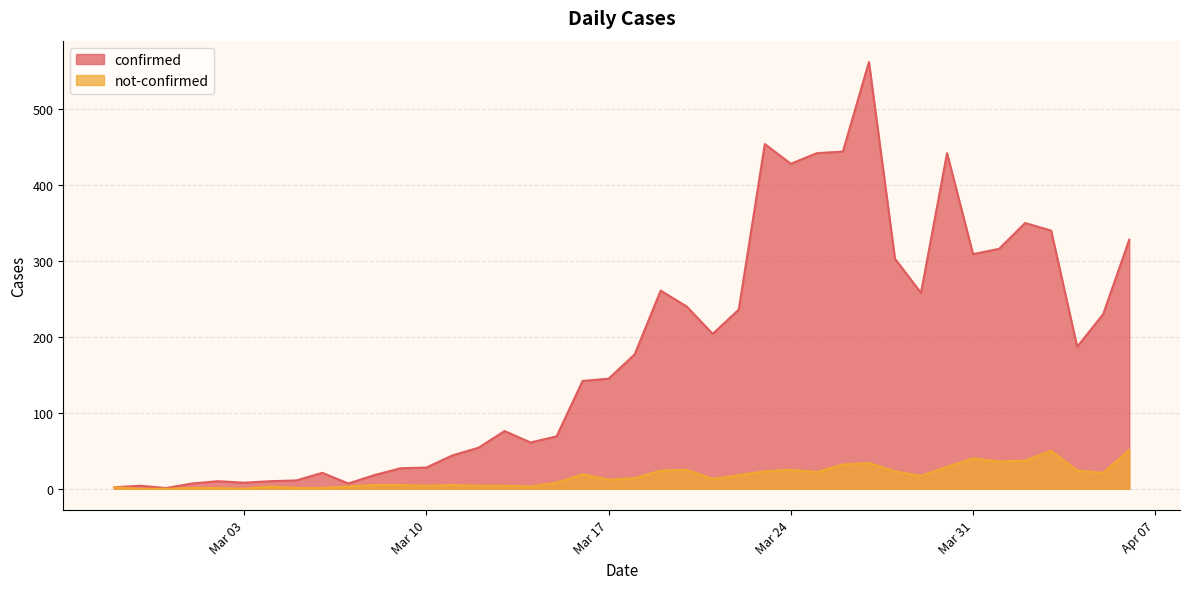

At 2020-03-13, list the series in order from smallest to largest.

not-confirmed, confirmed